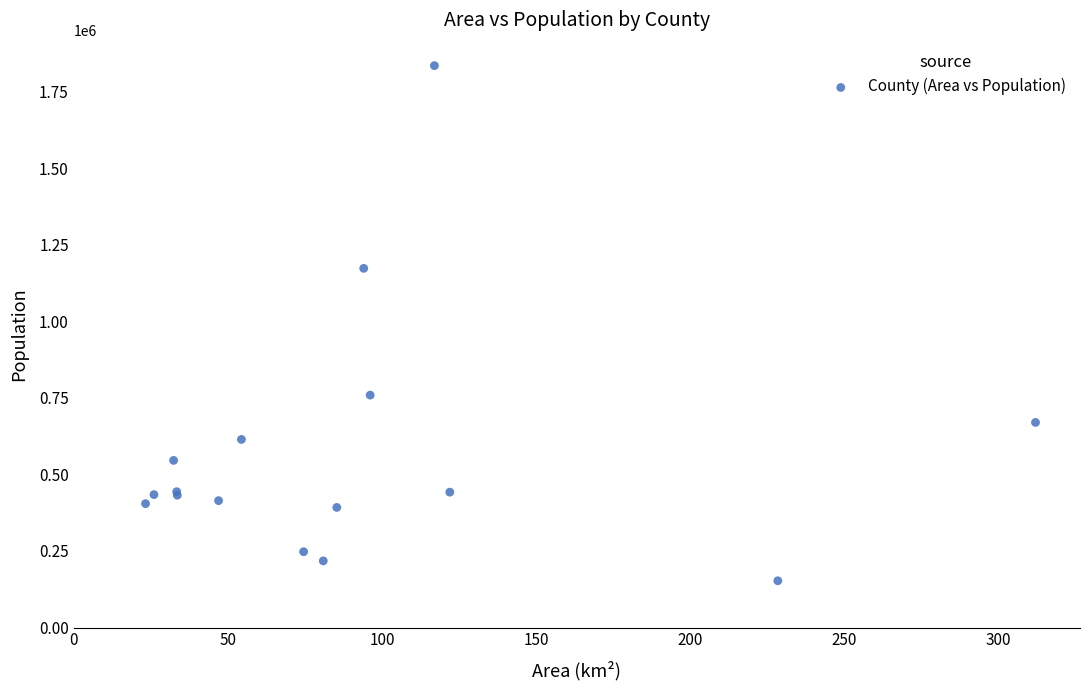

What Y value in the scatter plot is closest to 994085?

1173351